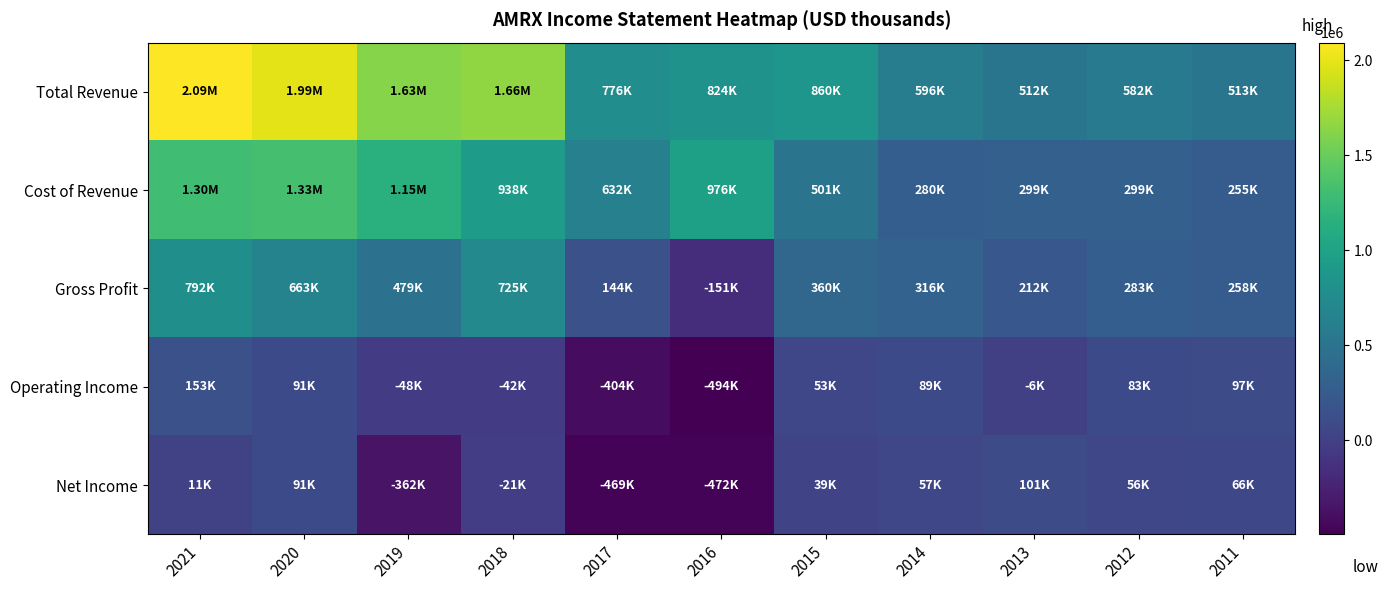

Which series changed the most between 2015 and 2011?

Total Revenue